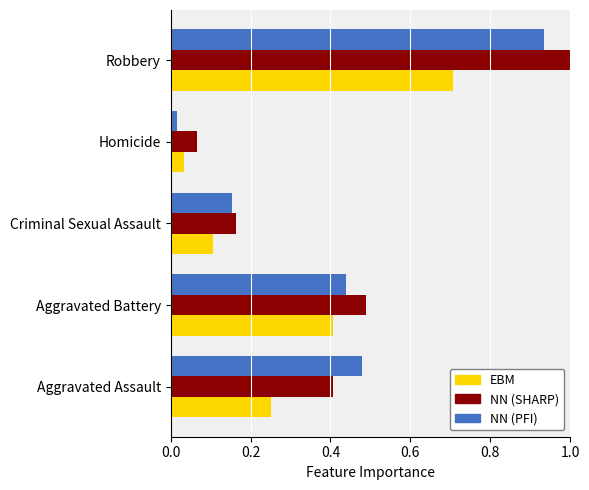

What is the greatest value displayed?

1.0